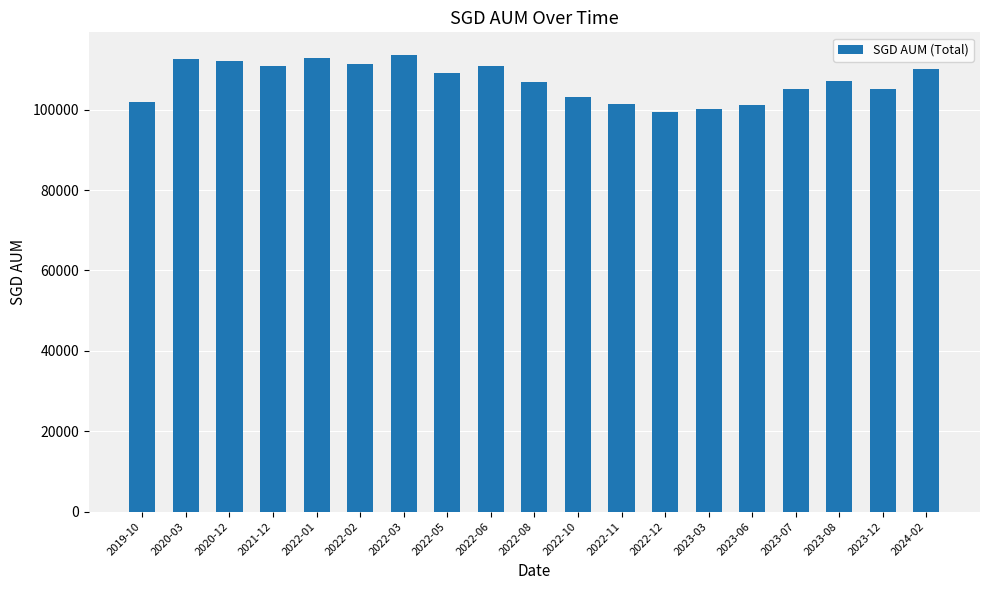

The value at 2022-08 is 106859.5. True or false?

True